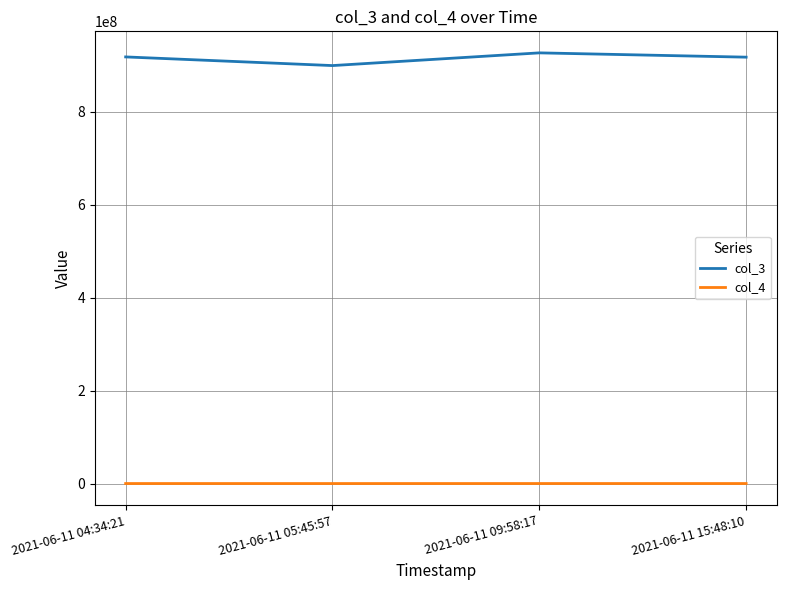

At which label does col_3 reach its minimum?

2021-06-11 05:45:57